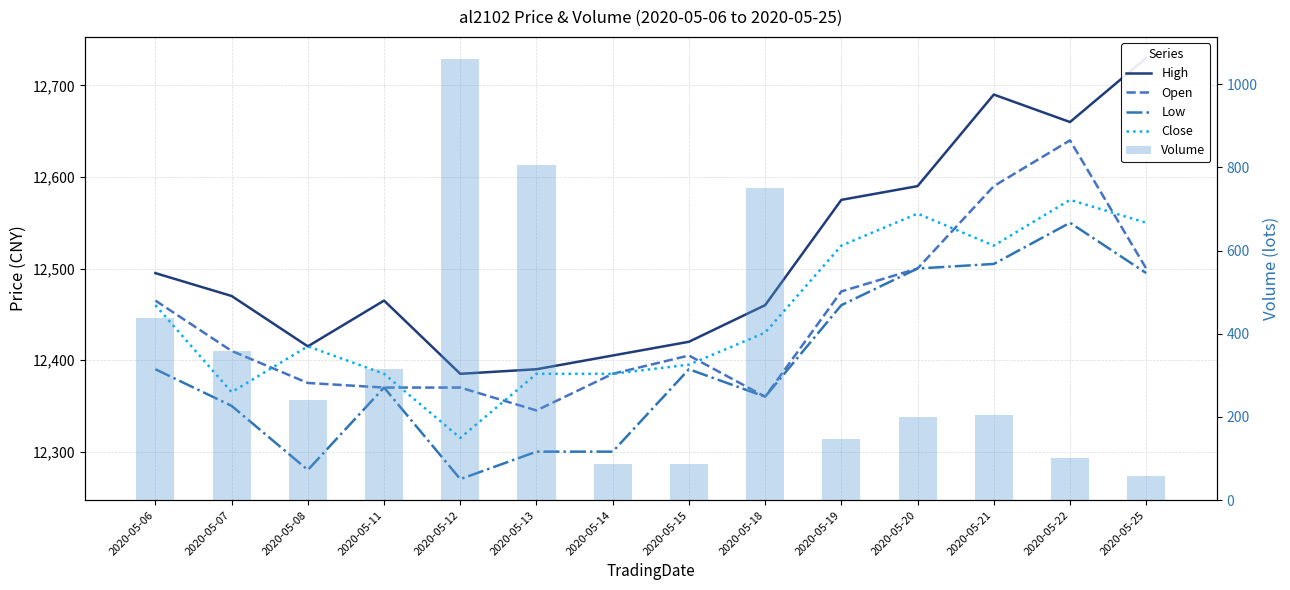

What are all the series names shown in the legend?

High, Open, Low, Close, Volume